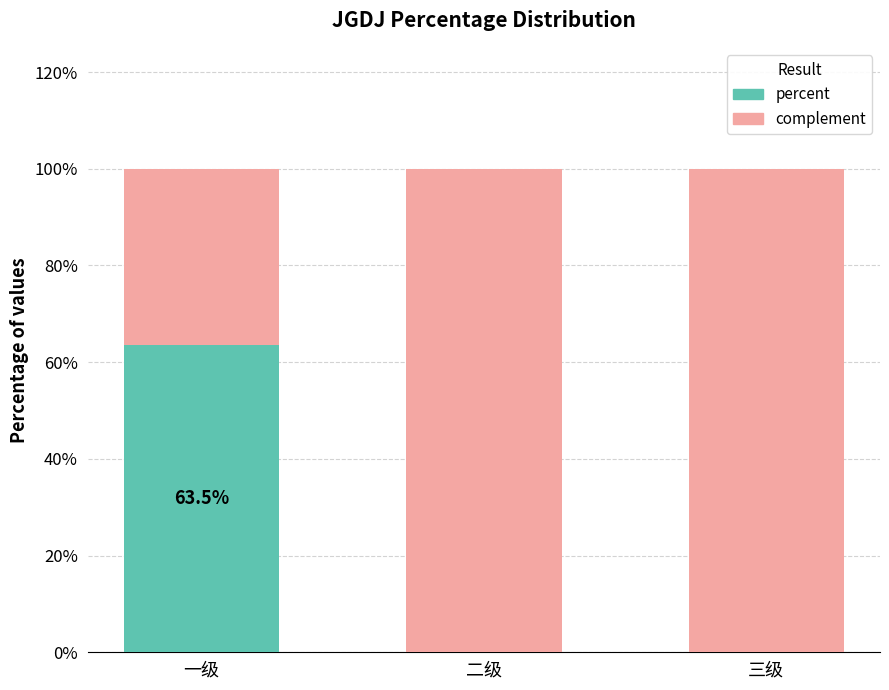

What is the label of the 2nd bar from the right?

二级